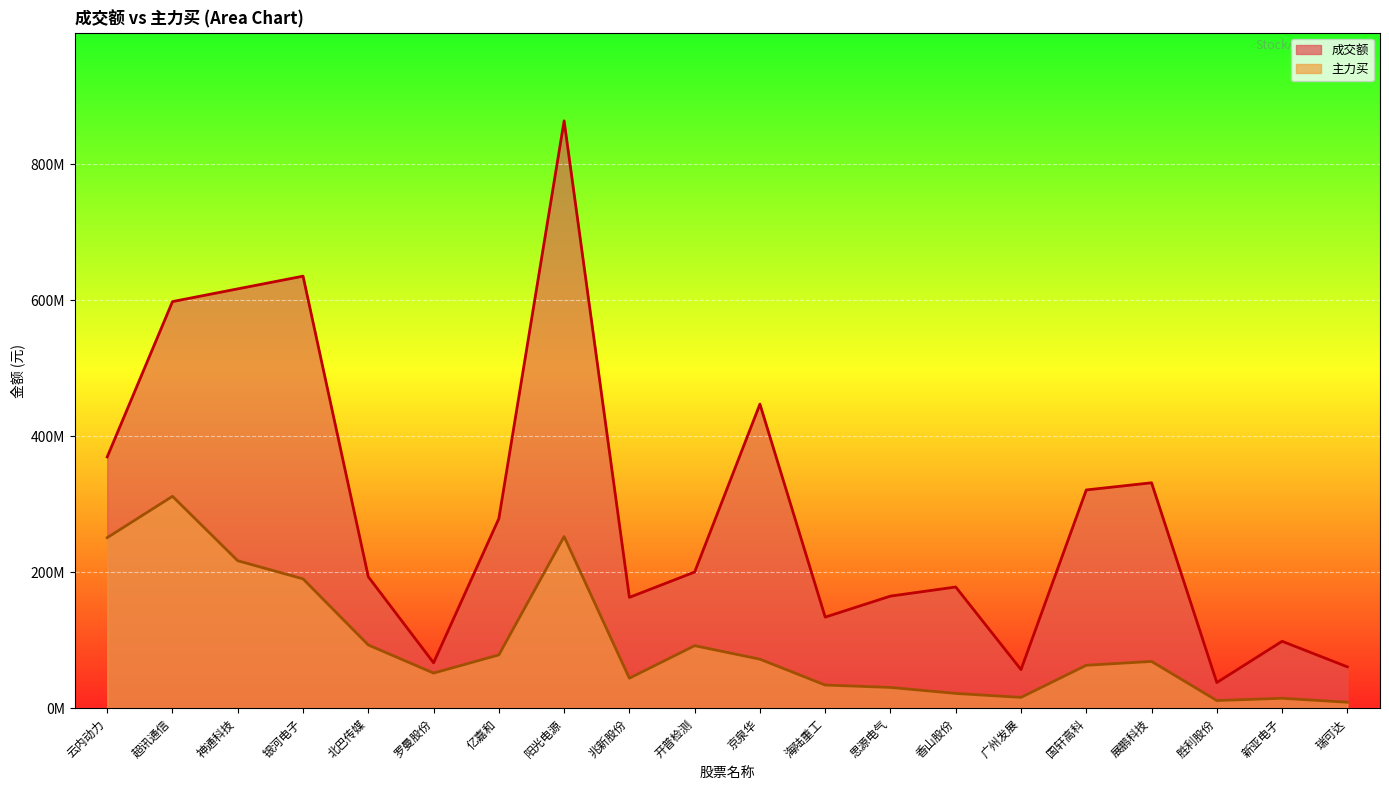

What is the lowest value of the 主力买 series?

8879696